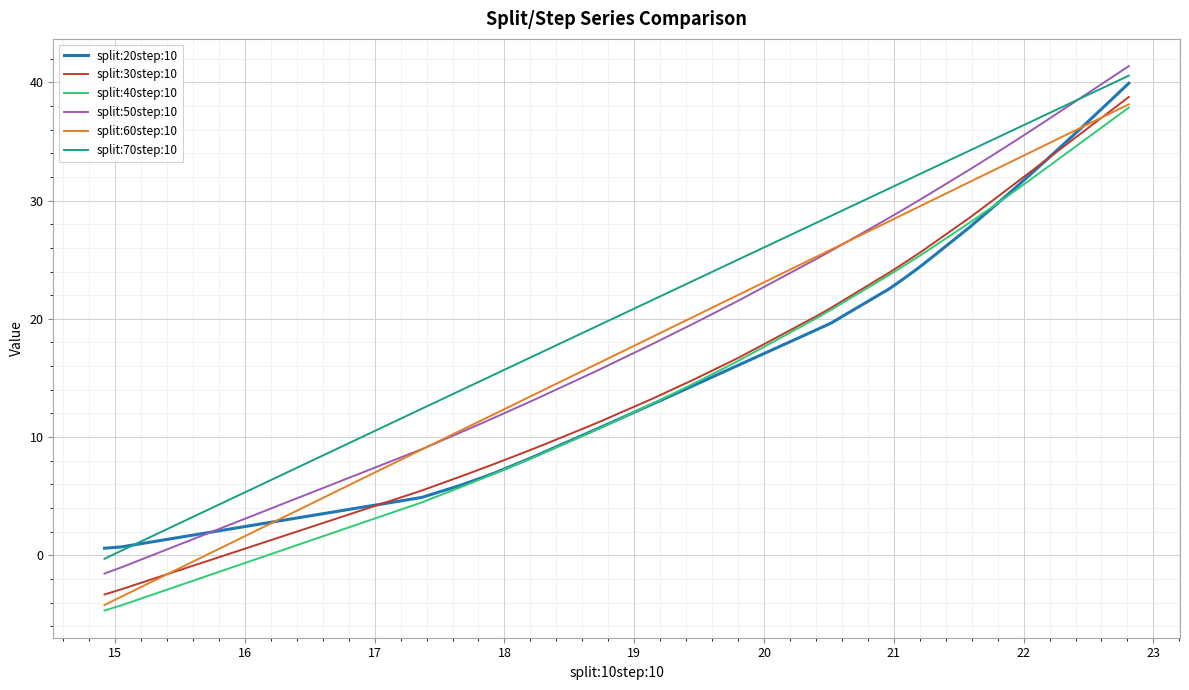

True or false: split:70step:10 and split:30step:10 cross at least once.

False